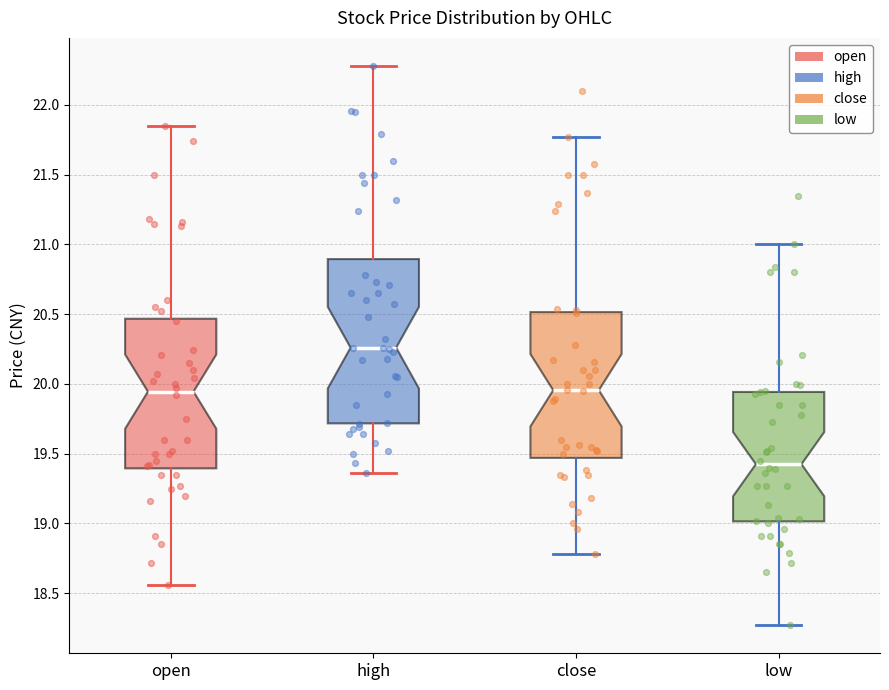

Reading left to right, read every box against the y-axis: the position of its median line, the range the box covers, and the ends of its whiskers. The values are not printed on the chart, so give them approximately, as read against the axis.

open: median 19.95, box 19.40 to 20.45, whiskers 18.55 to 21.85
high: median 20.25, box 19.70 to 20.90, whiskers 19.35 to 22.30
close: median 19.95, box 19.45 to 20.50, whiskers 18.80 to 21.75
low: median 19.45, box 19.00 to 19.95, whiskers 18.25 to 21.00